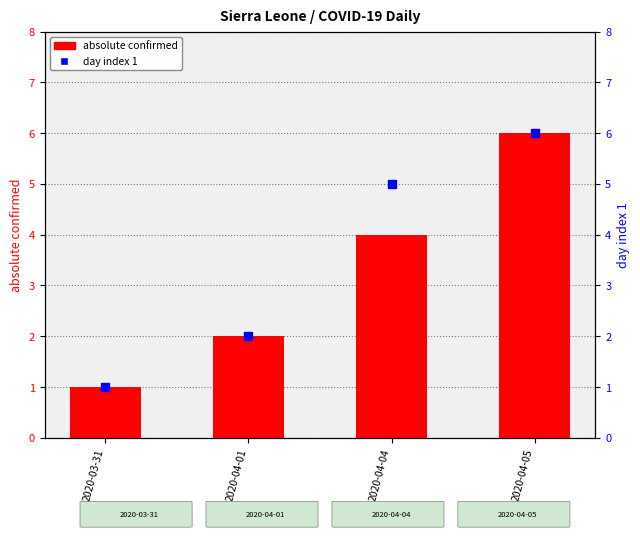

Is the value of day index 1 at 2020-04-01 greater than the value of absolute confirmed at 2020-03-31?

Yes